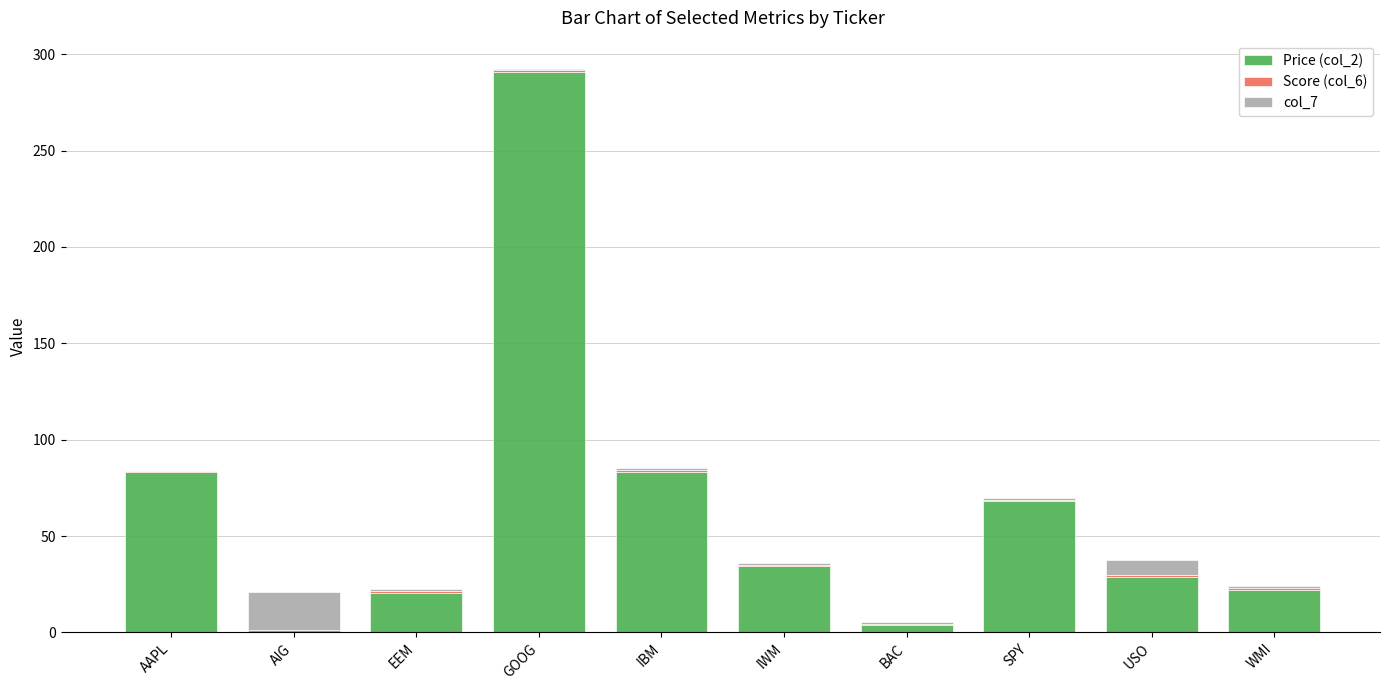

The value of Price (col_2) at IWM is 34.4. True or false?

True